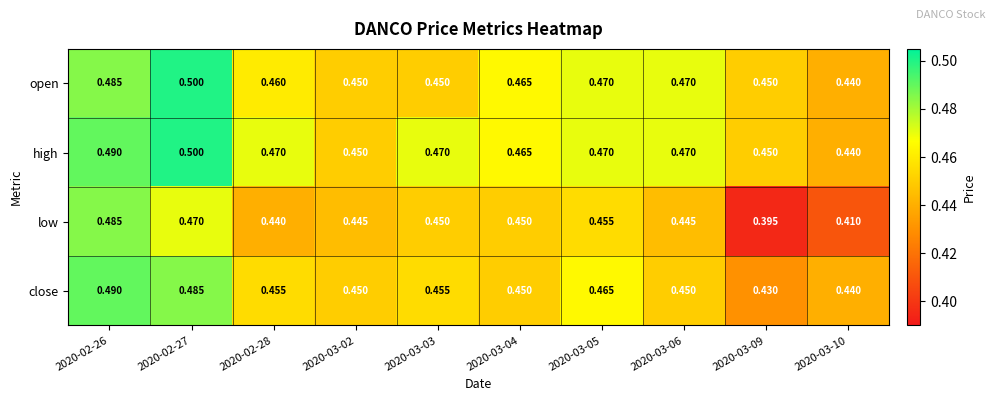

Between 2020-02-28 and 2020-03-06, which series saw the biggest shift?

open